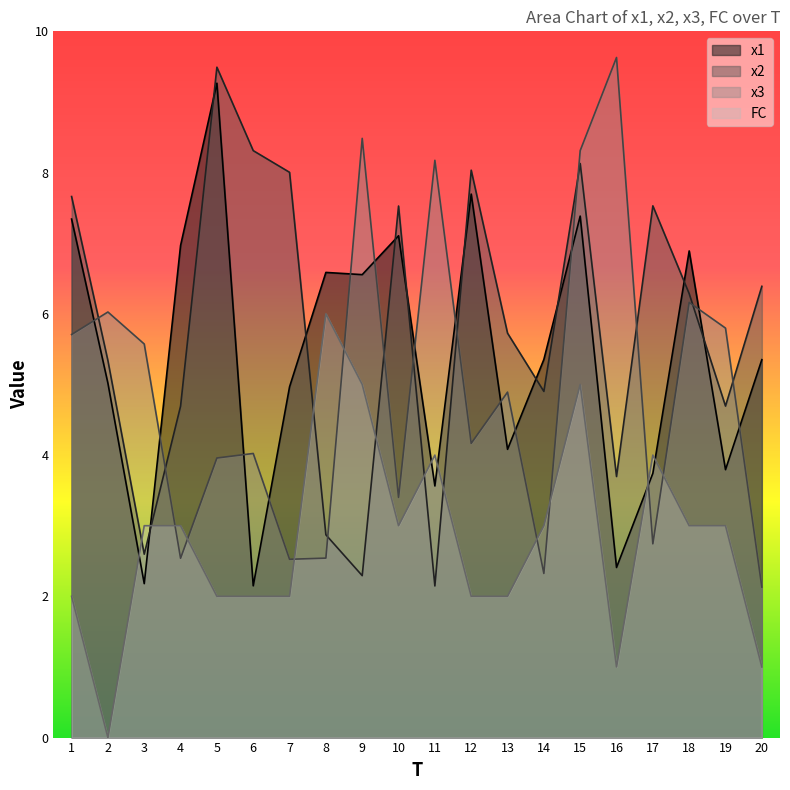

At which label is FC closest to 3?

3